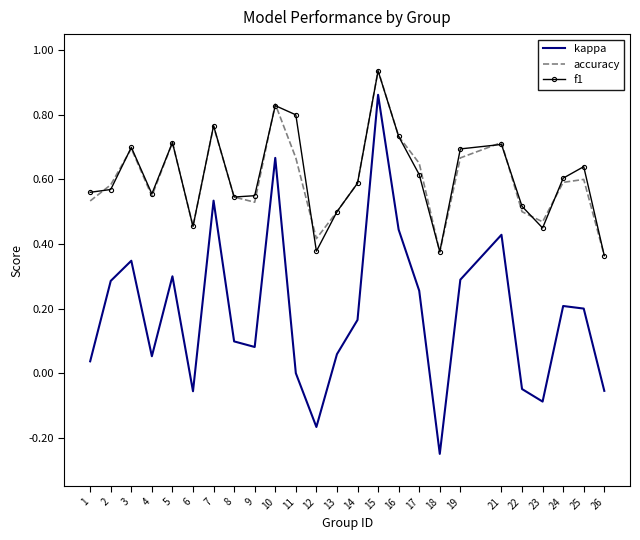

True or false: kappa and accuracy cross at least once.

False